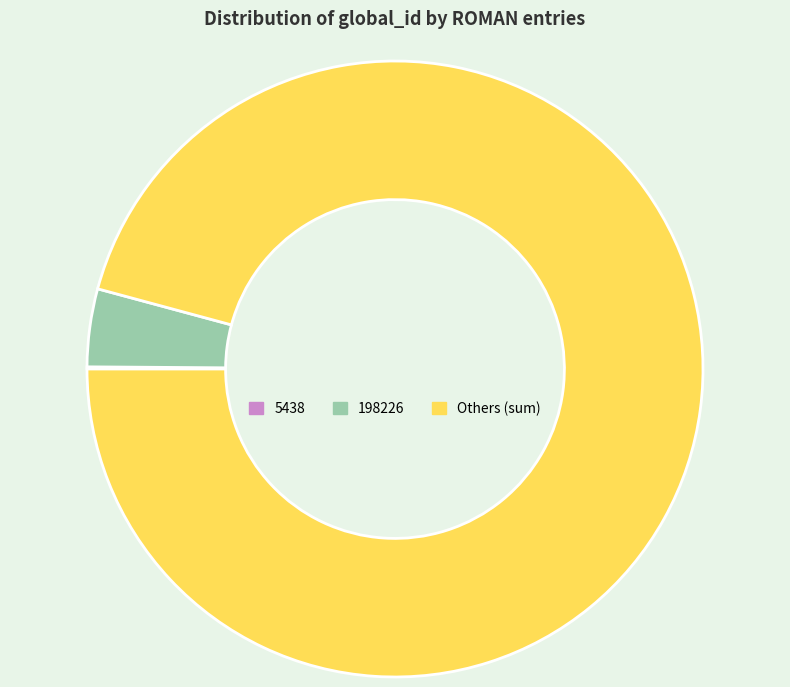

Do 198226 and Others (sum) together represent more than half of the pie?

Yes